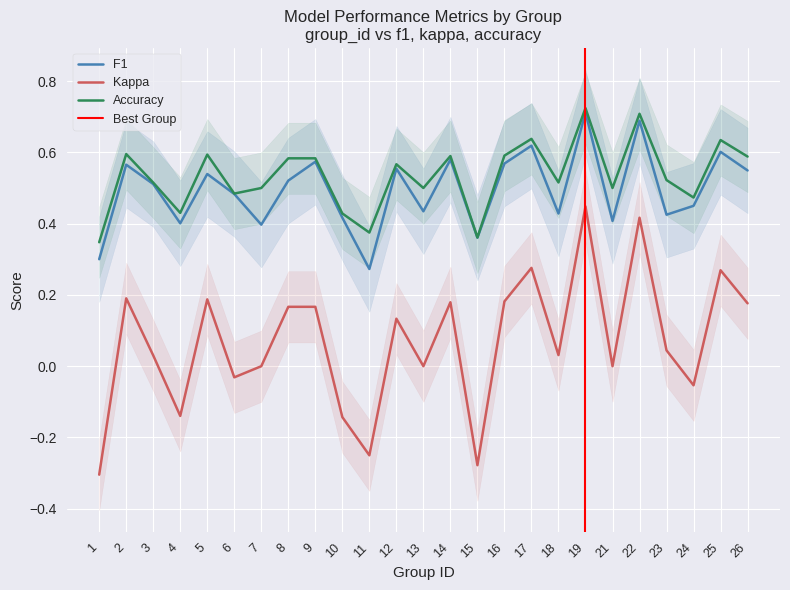

Between 22 and 23, which series saw the biggest shift?

accuracy